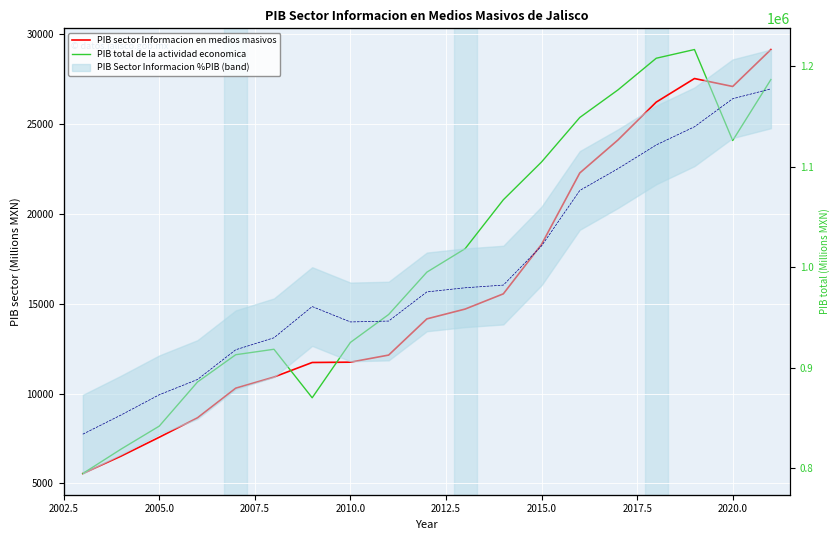

What is the difference between the second highest and minimum values in the PIB total de la actividad economica series?

413118.7